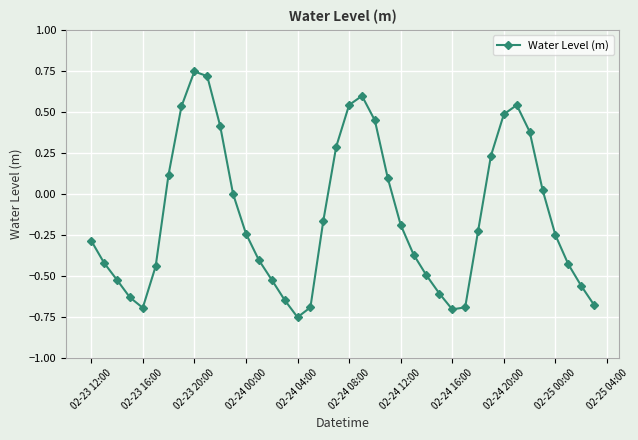

What is the sum of all values?

-5.5